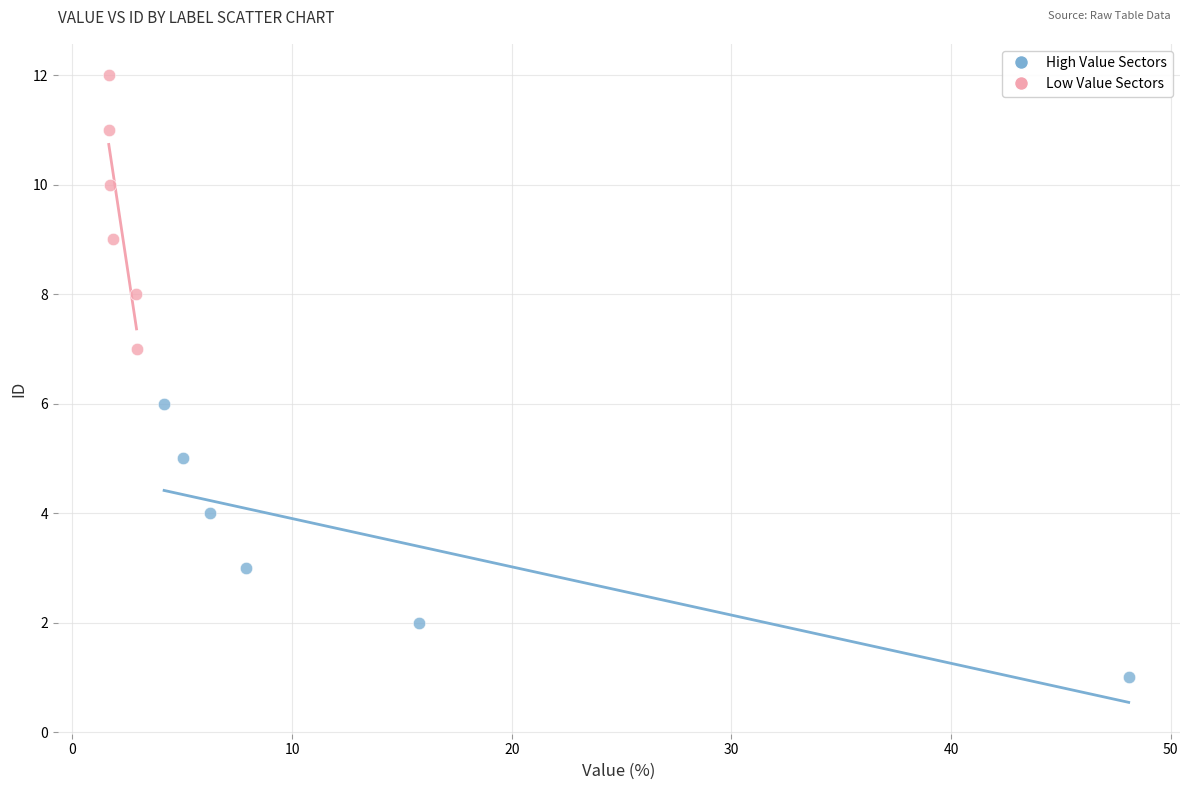

Which series contains the highest Y value?

Low Value Sectors